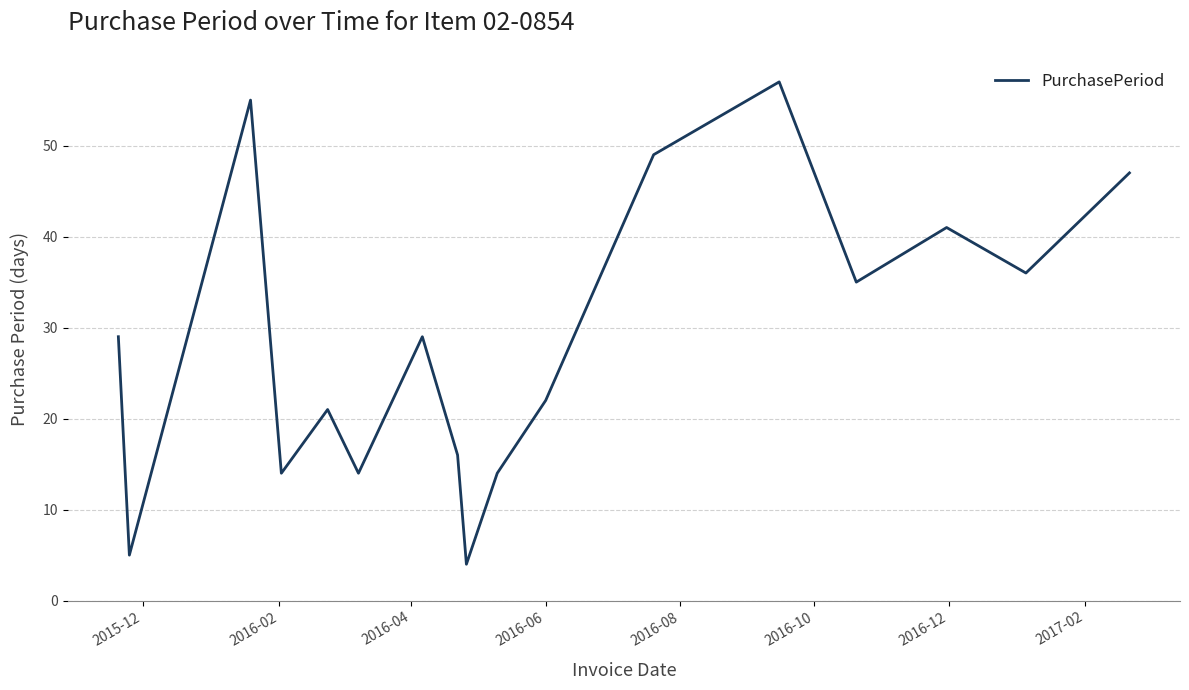

What is the difference between the maximum and minimum values?

53